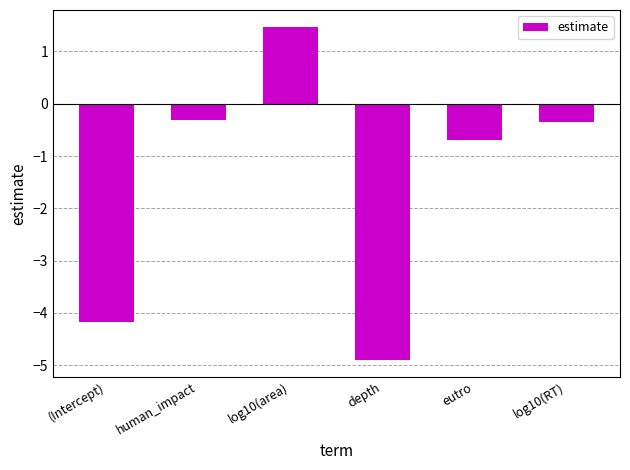

Does the chart contain any negative values?

Yes